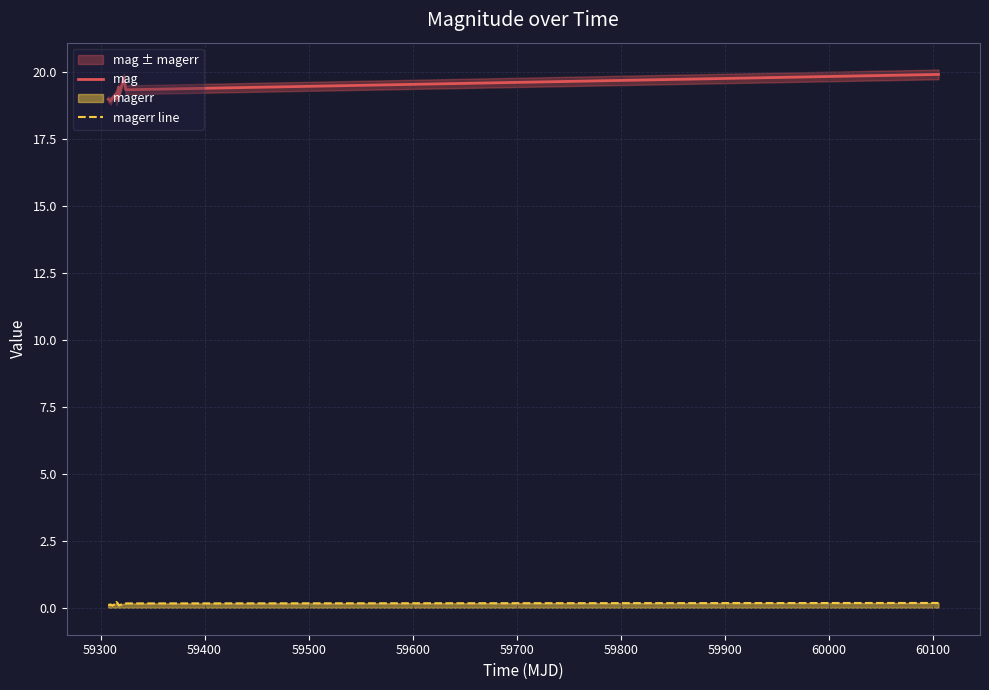

True or false: magerr line and mag intersect in this chart.

False